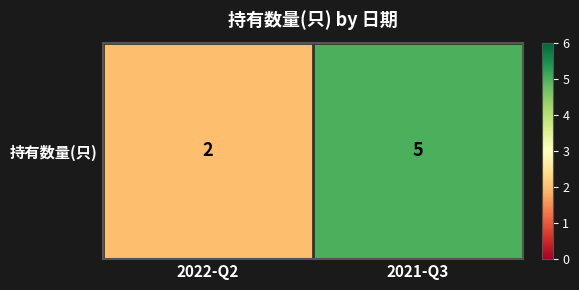

Rank the categories by value from highest to lowest.

2021-Q3, 2022-Q2